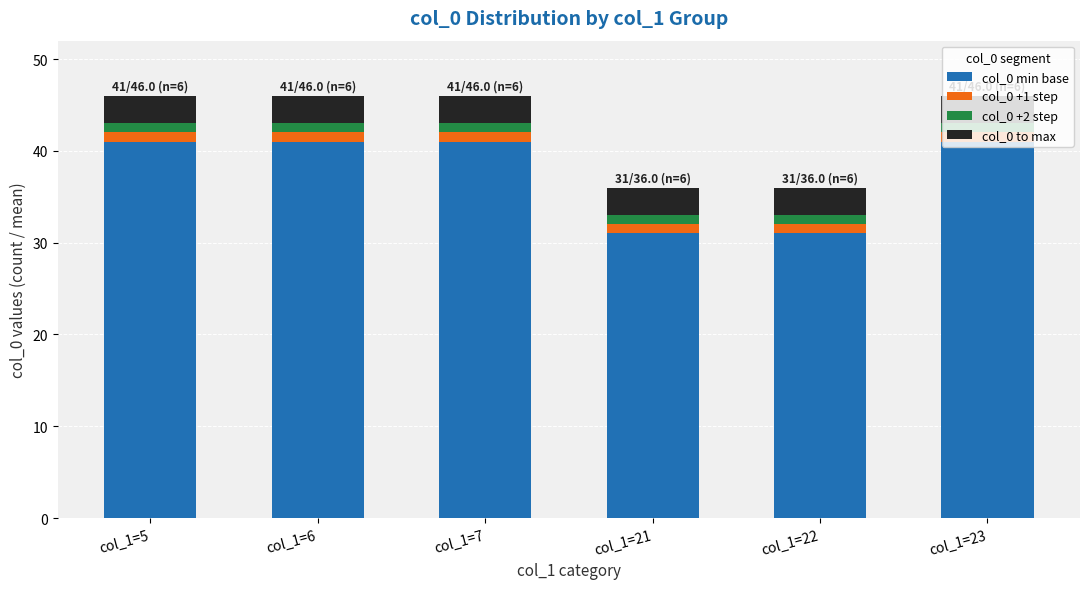

What is the lowest value of the col_0 min base series?

31